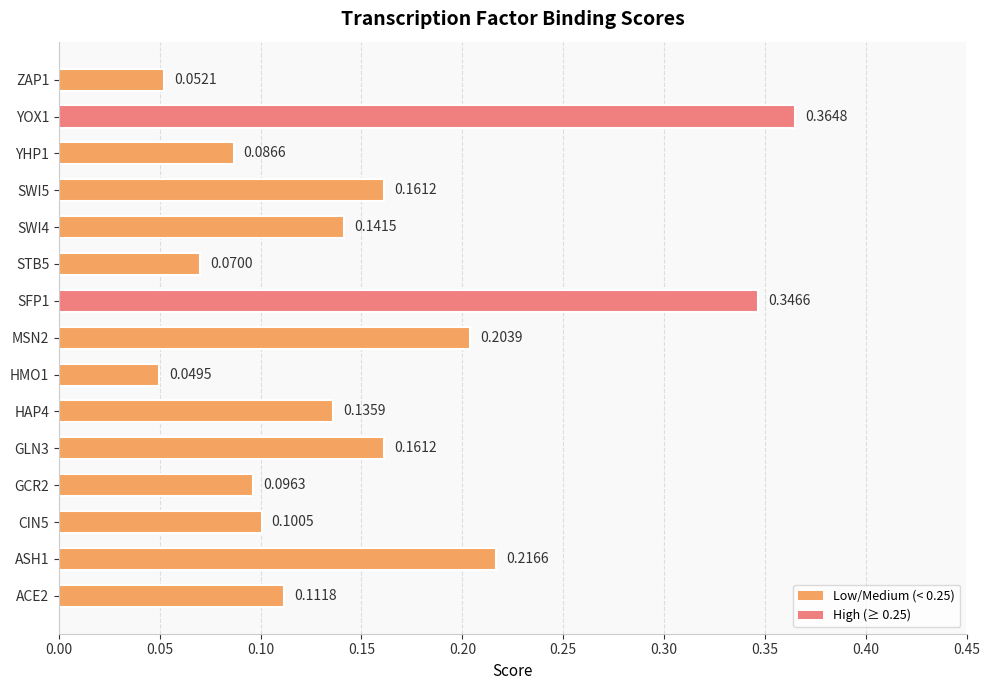

What is the change in value from YOX1 to ZAP1?

-0.3